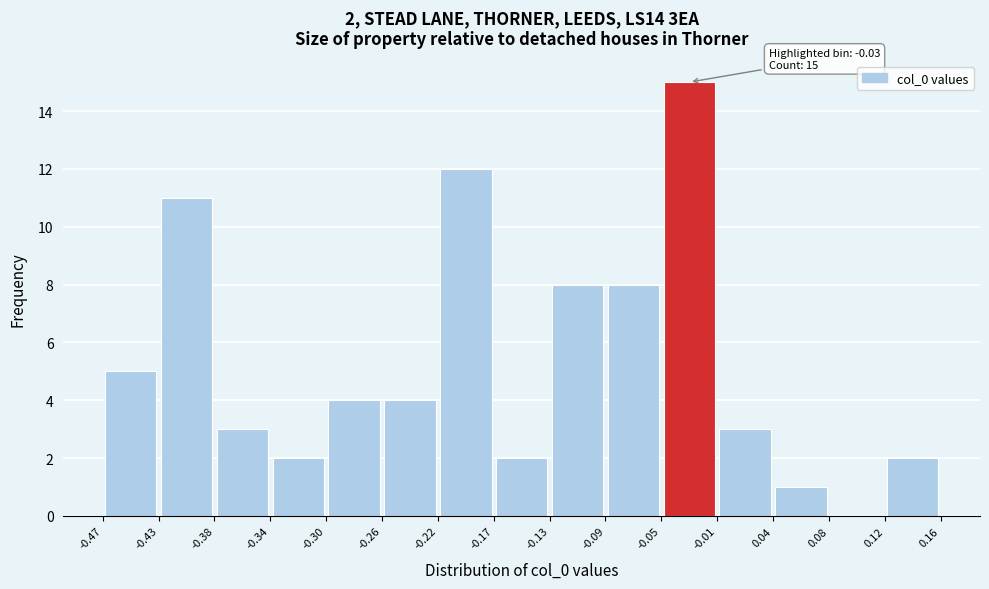

Which range on the x-axis has the tallest bar?

-0.05 to -0.01